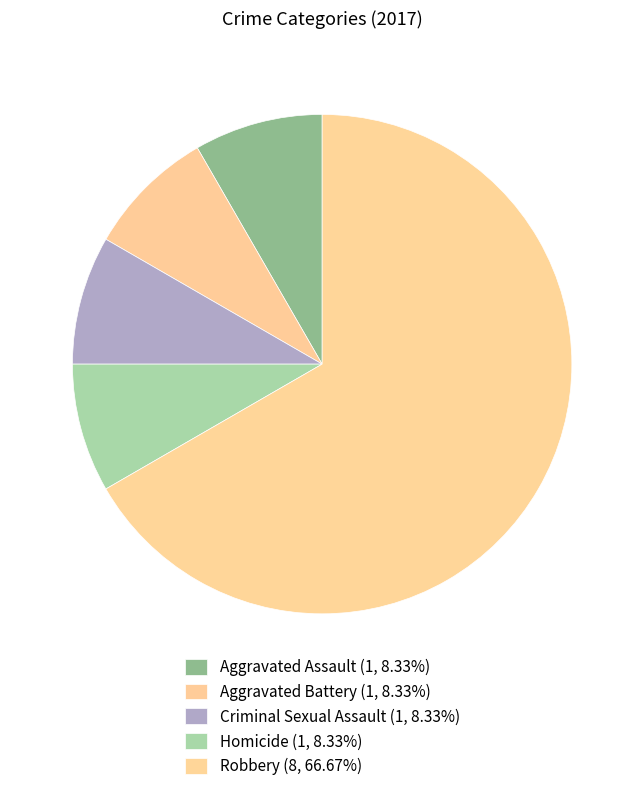

Rank the categories by value from lowest to highest.

Aggravated Assault, Aggravated Battery, Criminal Sexual Assault, Homicide, Robbery